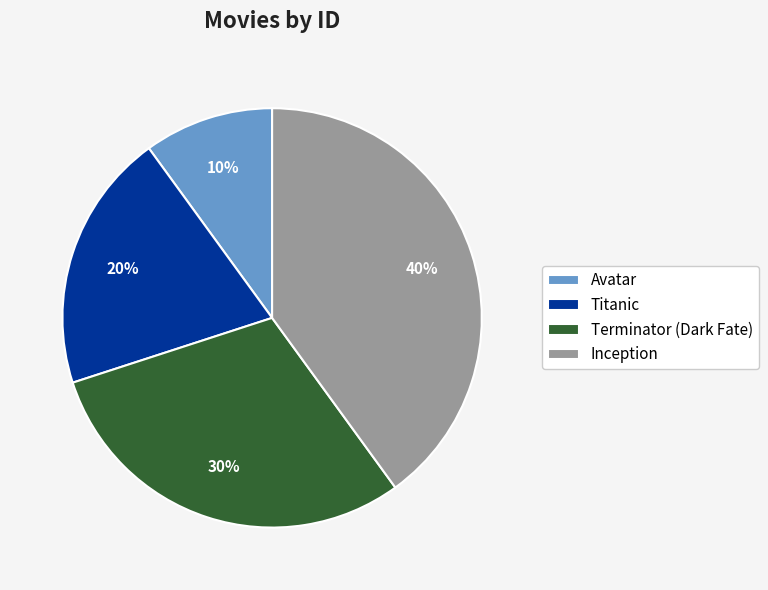

Combined, do Terminator (Dark Fate) and Inception account for over 50%?

Yes